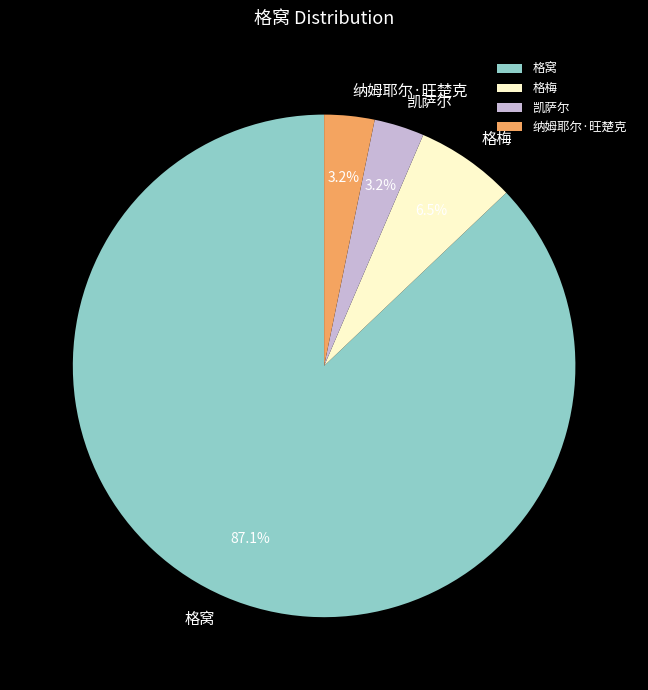

What percentage is the 凯萨尔 slice, to the nearest percent?

3%